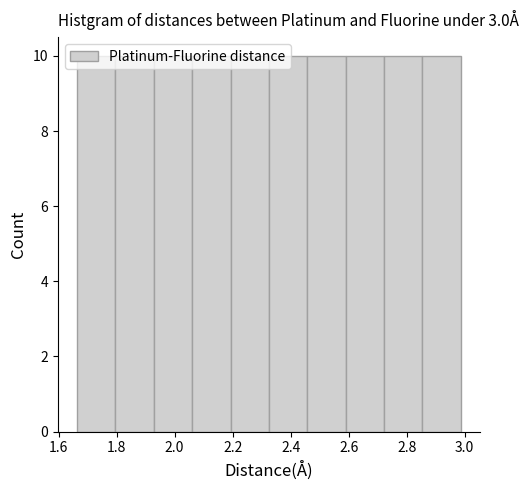

What is the height of the bar covering 2.32 to 2.46 on the x-axis? Neither the bar edges nor the heights are printed on the chart, so give them approximately, as read against the axes.

10